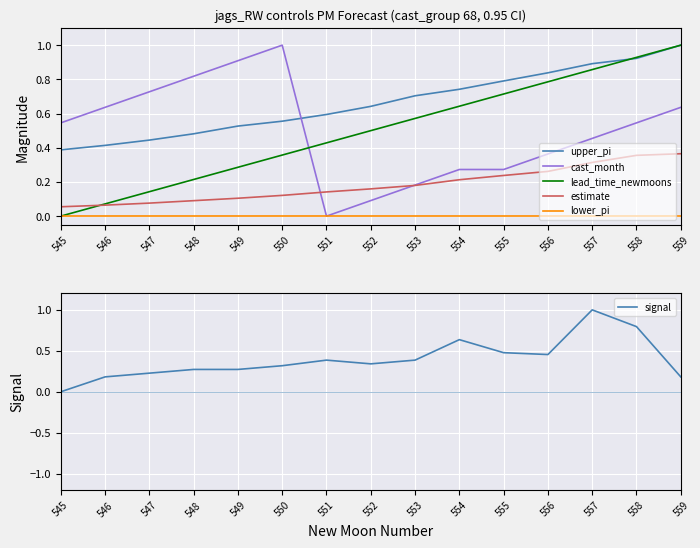

What is the average value of the cast_month series?

0.5